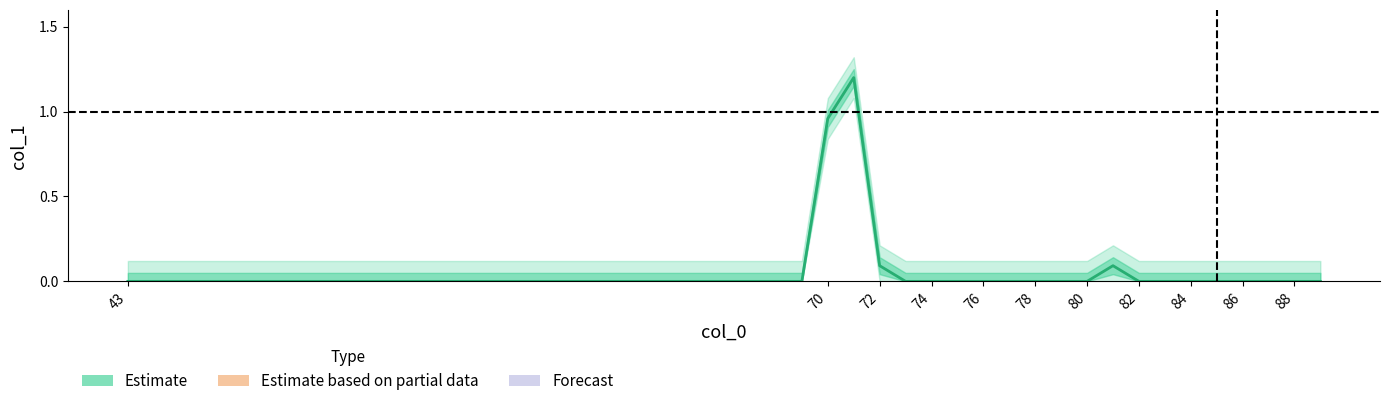

How many positive values are there?

4